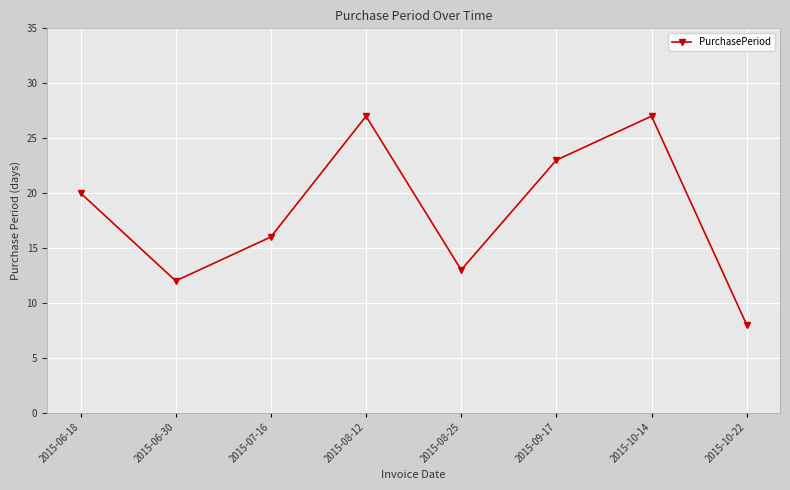

What is the change in value from 2015-06-18 to 2015-08-25?

-7